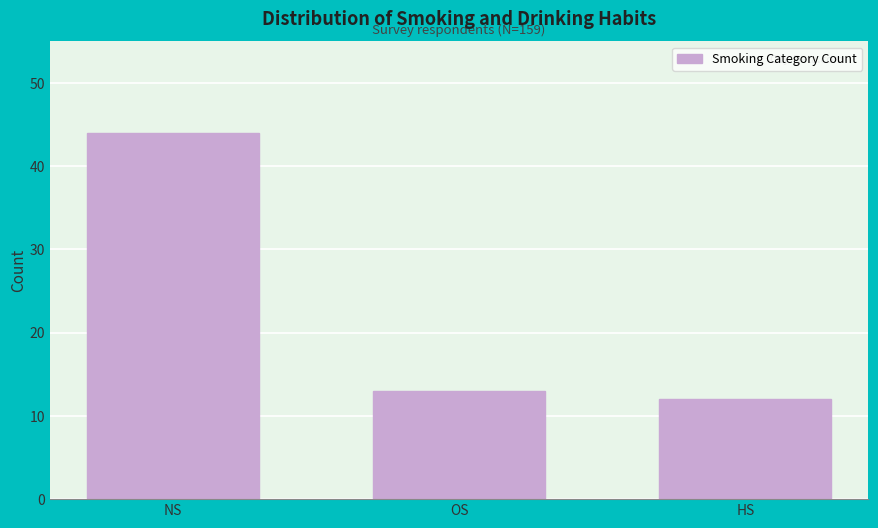

Reading right to left, transcribe all the data shown in this chart.

12	13	44